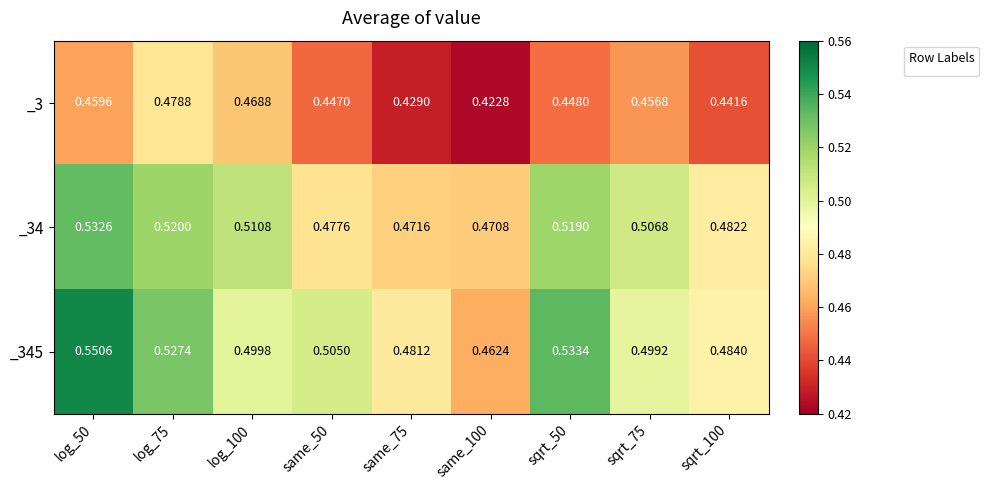

Is the value of _34 at log_100 greater than the value of _3 at sqrt_100?

Yes